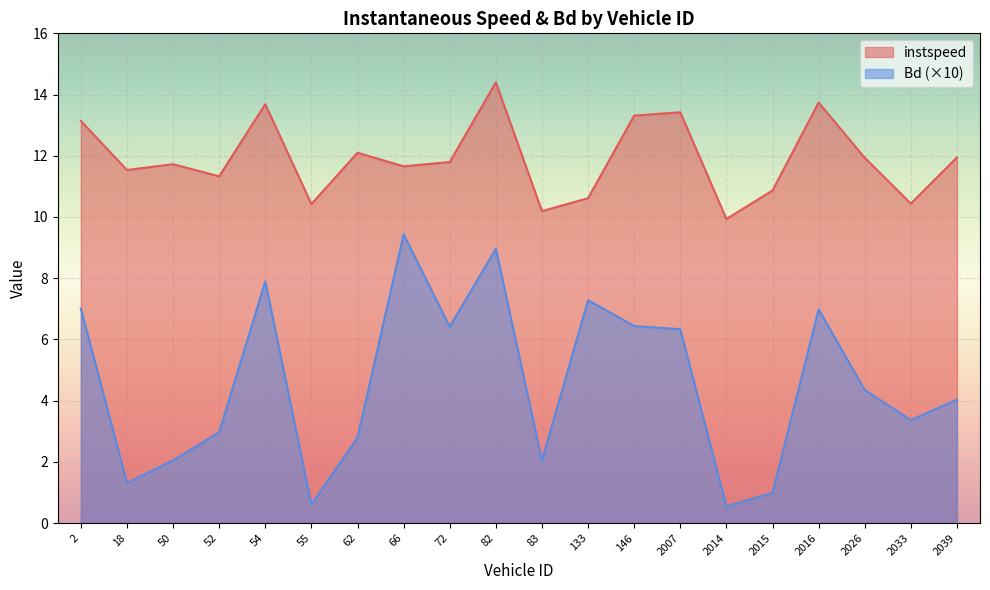

List the series in order of their peak value, lowest first.

Bd (×10), instspeed